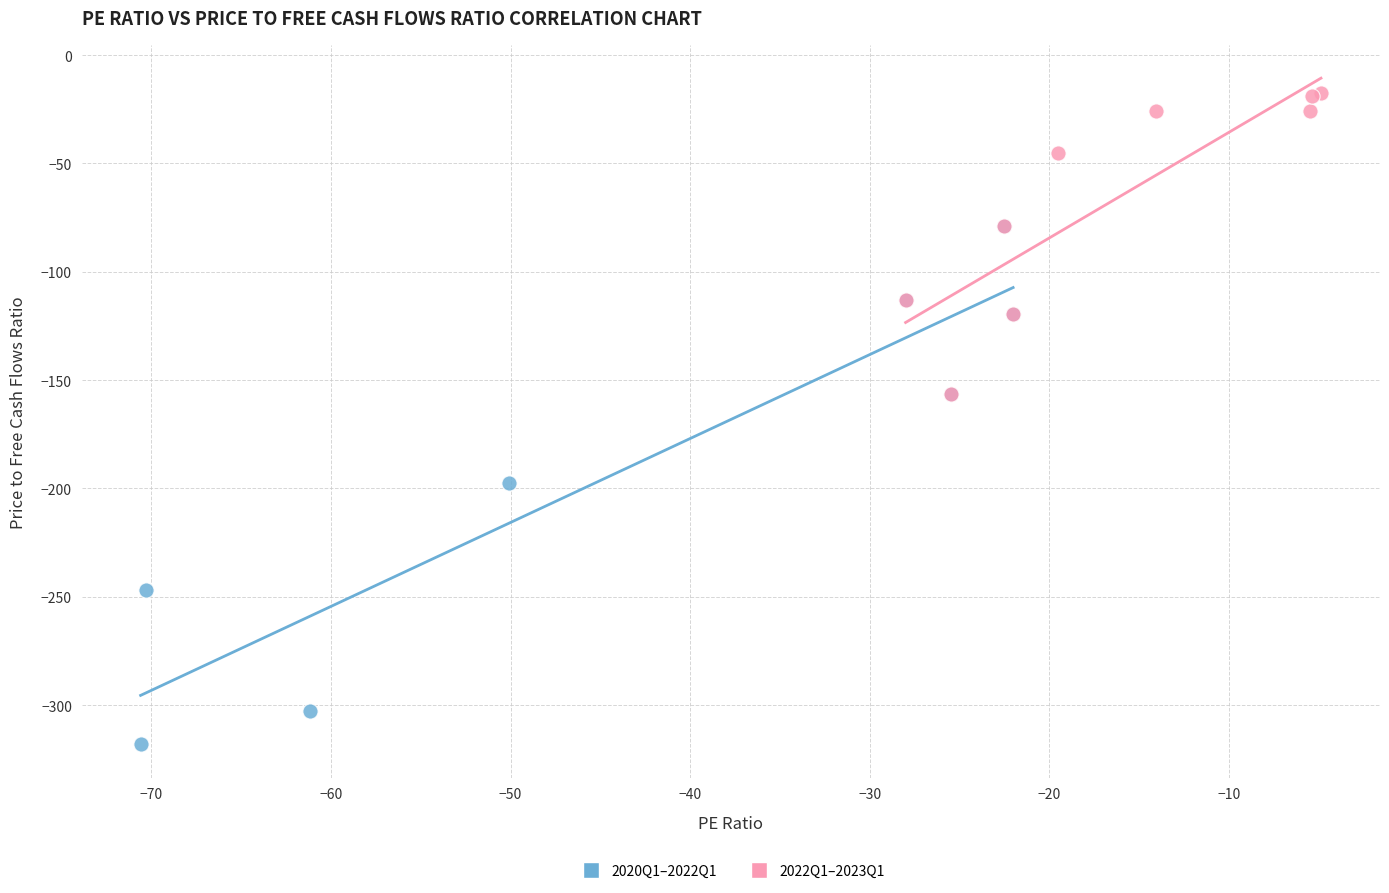

What are all the series names shown in the legend?

2020Q1–2022Q1, 2022Q1–2023Q1